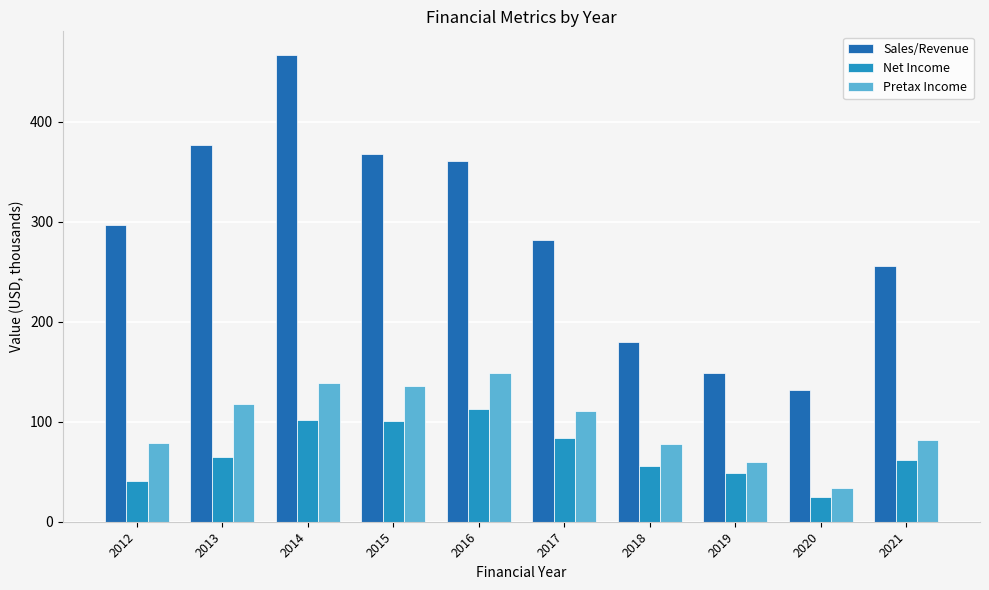

Which category has the lowest value across all series?

2020